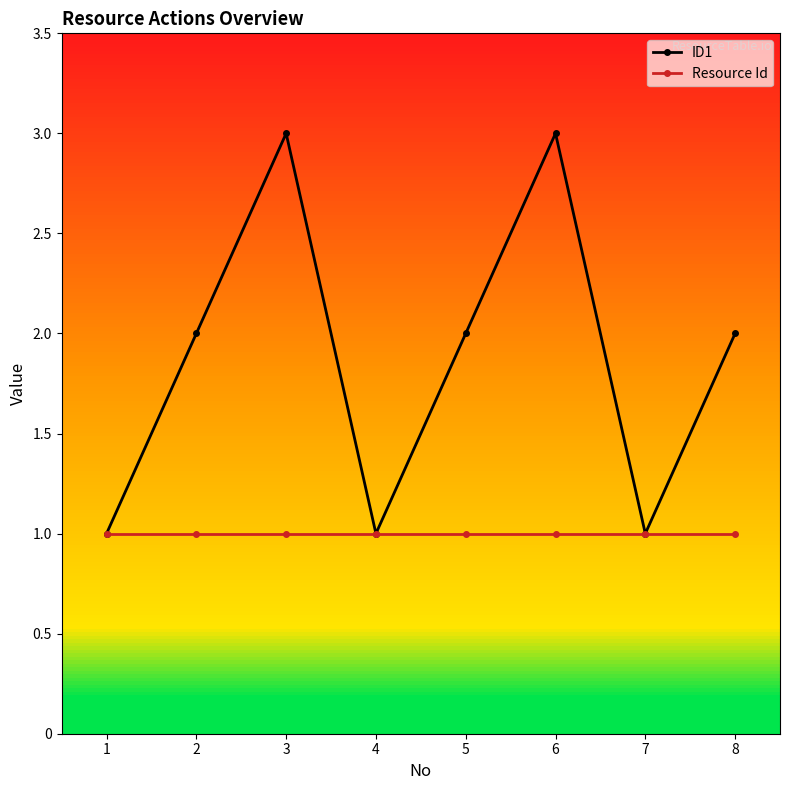

True or false: ID1 has more than 2 interior local peaks.

False